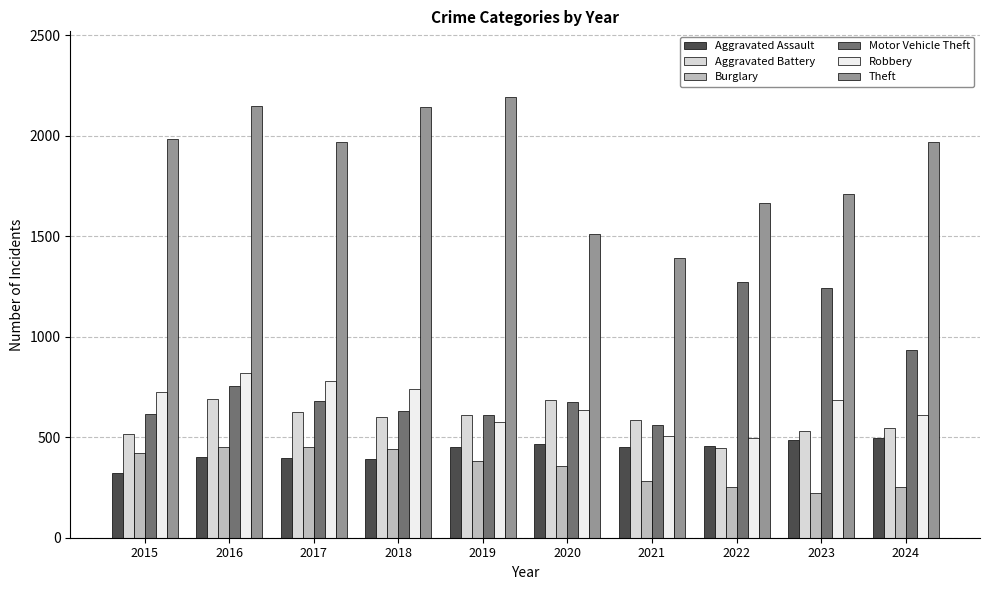

How many bars are there in total?

60